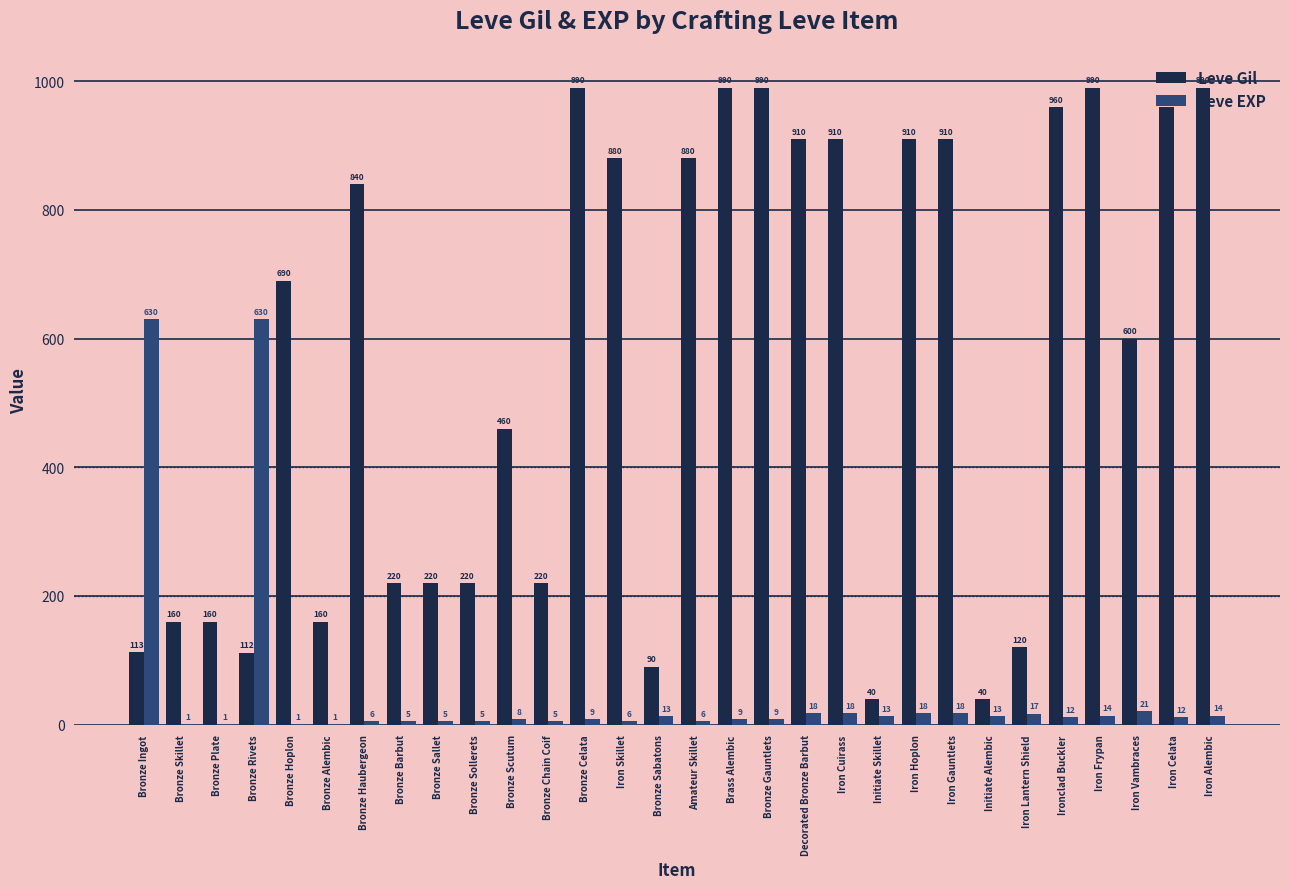

What is the sum of all Leve EXP values?

1538